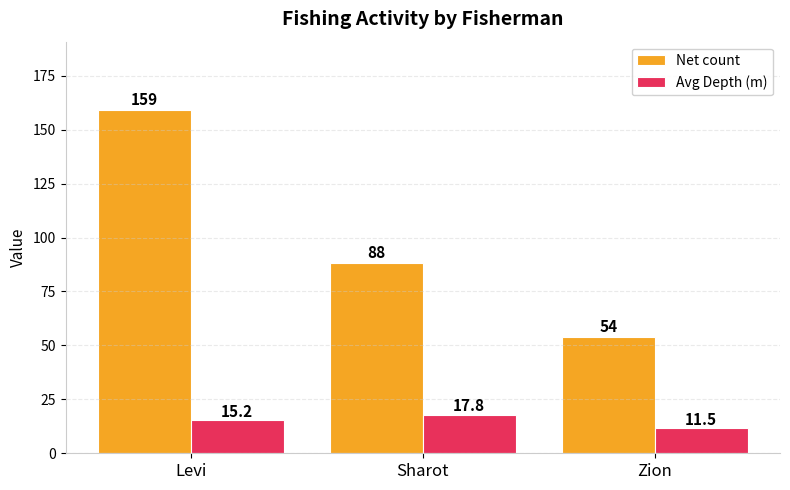

Reading left to right, transcribe all the data shown in this chart.

Net count: 159.0	88.0	54.0
Avg Depth (m): 15.2	17.8	11.5